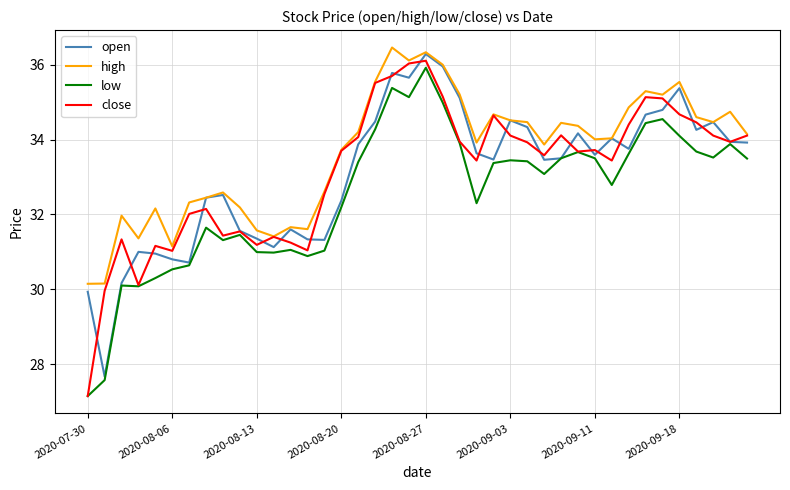

What is the minimum value for open?

27.7